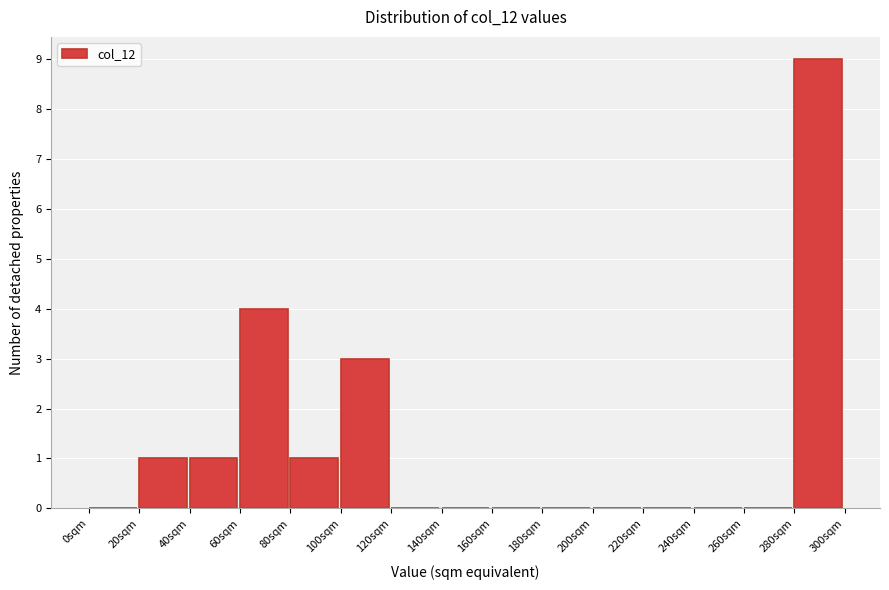

Reading left to right, transcribe this chart: for each bar, give the range it covers on the x-axis and its height. The values are not printed on the chart, so give them approximately, as read against the axis.

0 to 20: 0
20 to 40: 1
40 to 60: 1
60 to 80: 4
80 to 100: 1
100 to 120: 3
120 to 140: 0
140 to 160: 0
160 to 180: 0
180 to 200: 0
200 to 220: 0
220 to 240: 0
240 to 260: 0
260 to 280: 0
280 to 300: 9